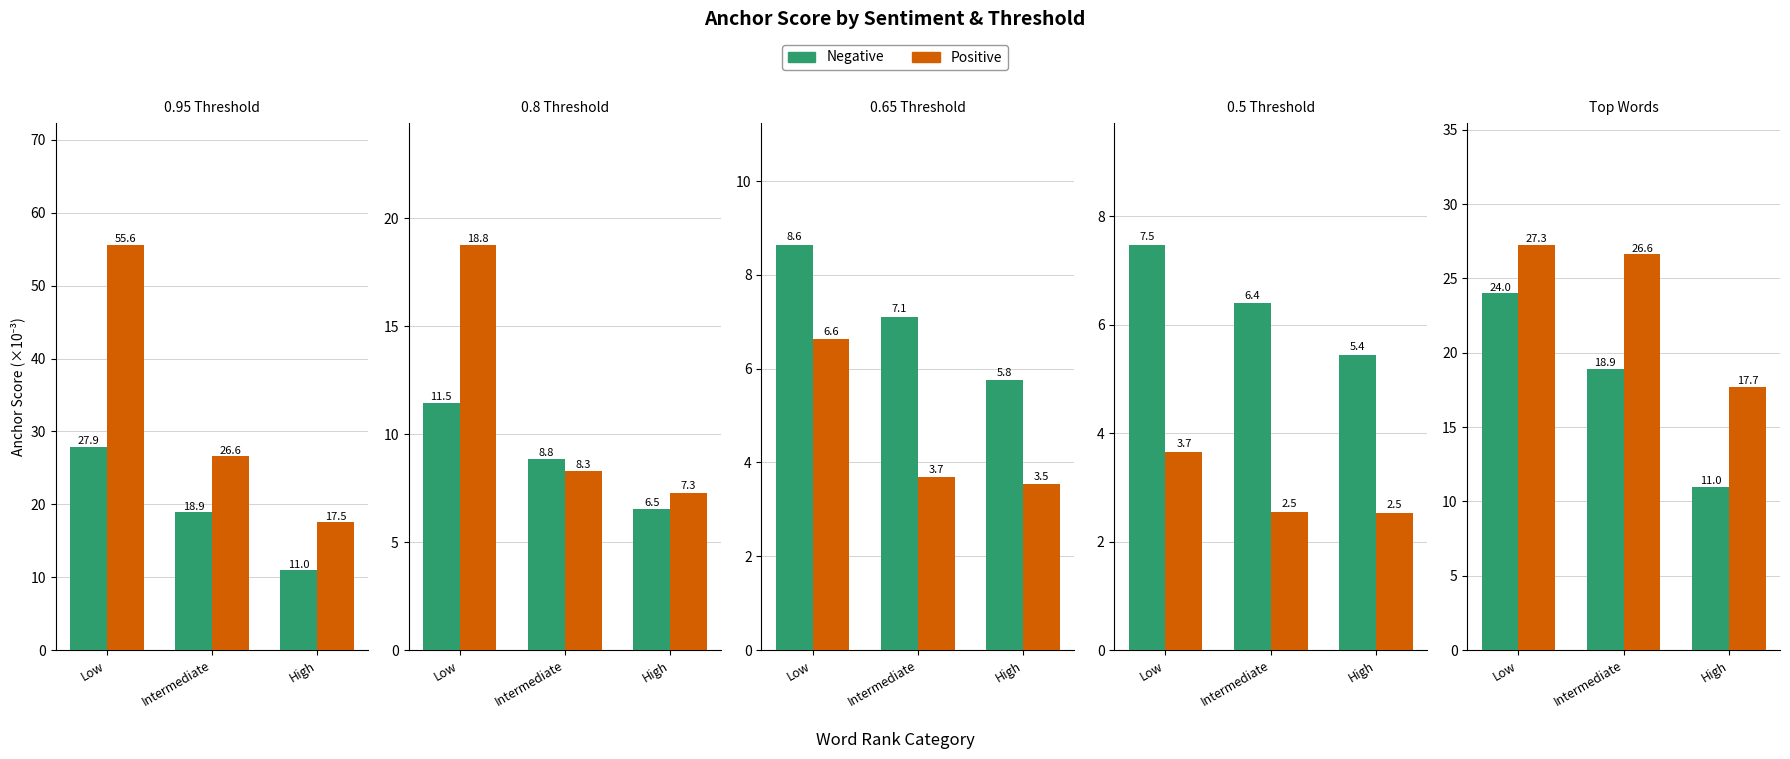

At which category is the sum across all series the highest?

Low